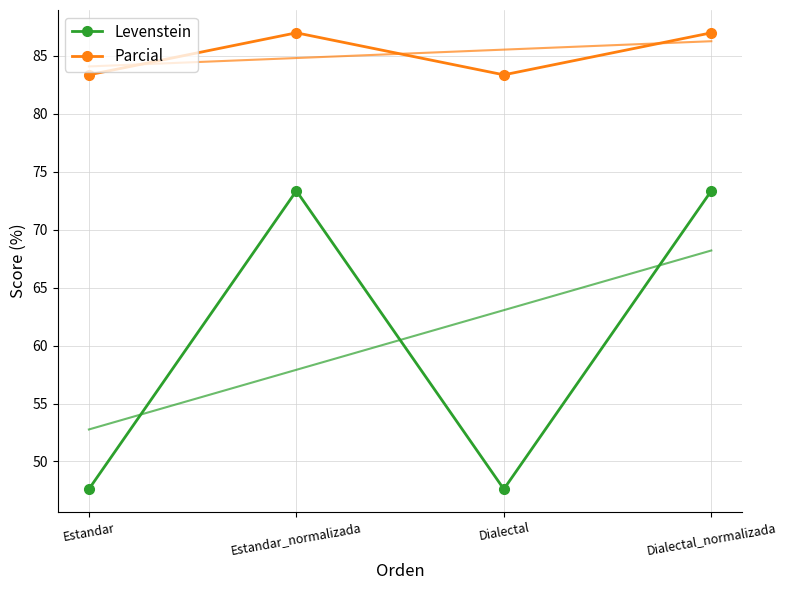

The value of Parcial at Dialectal_normalizada is 87.0. True or false?

True